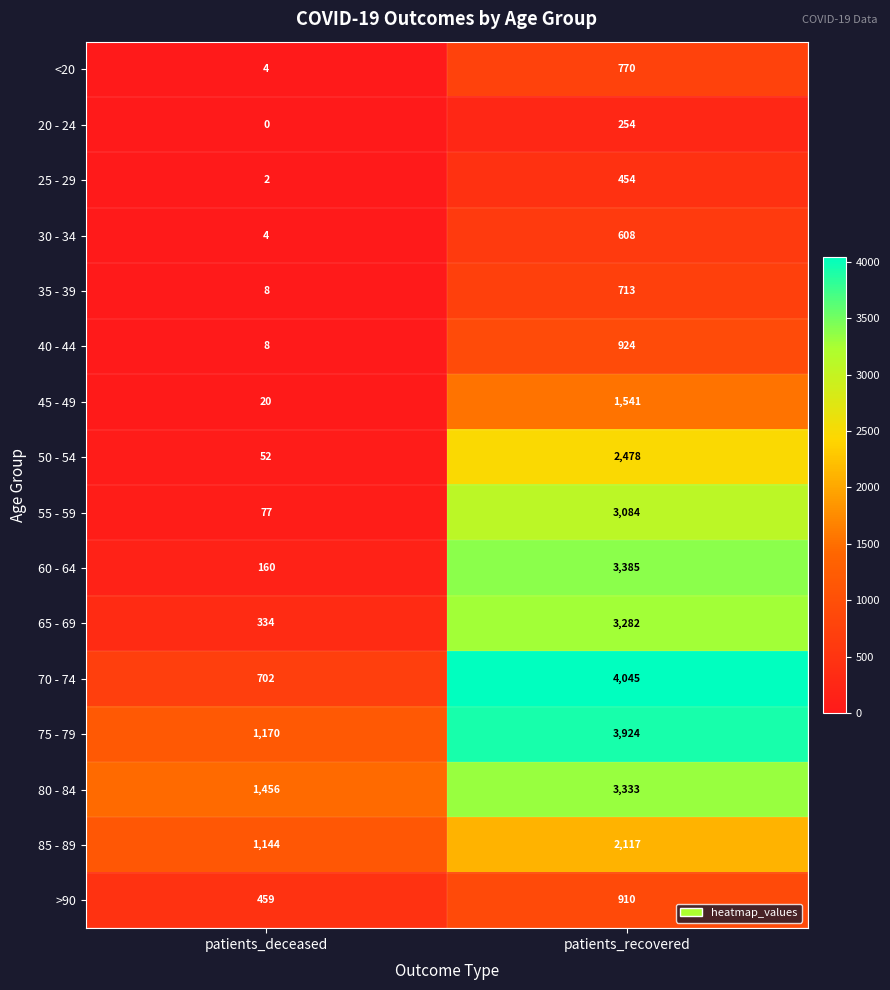

The 25 - 29 series shows 454 at patients_recovered. True or false?

True